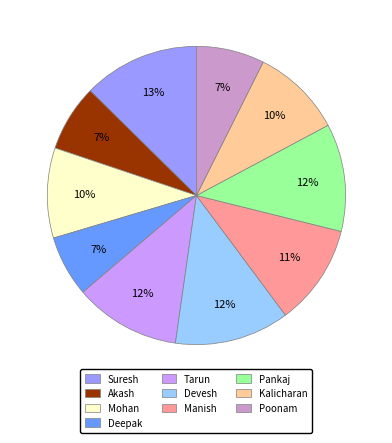

To the nearest percent, what is the difference between the largest and smallest slice percentages?

6%